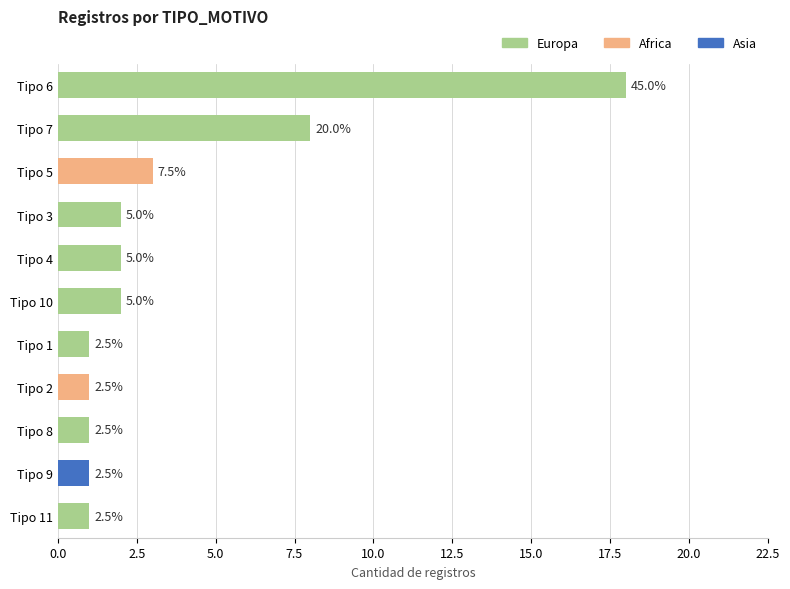

Are the bars horizontal?

Yes